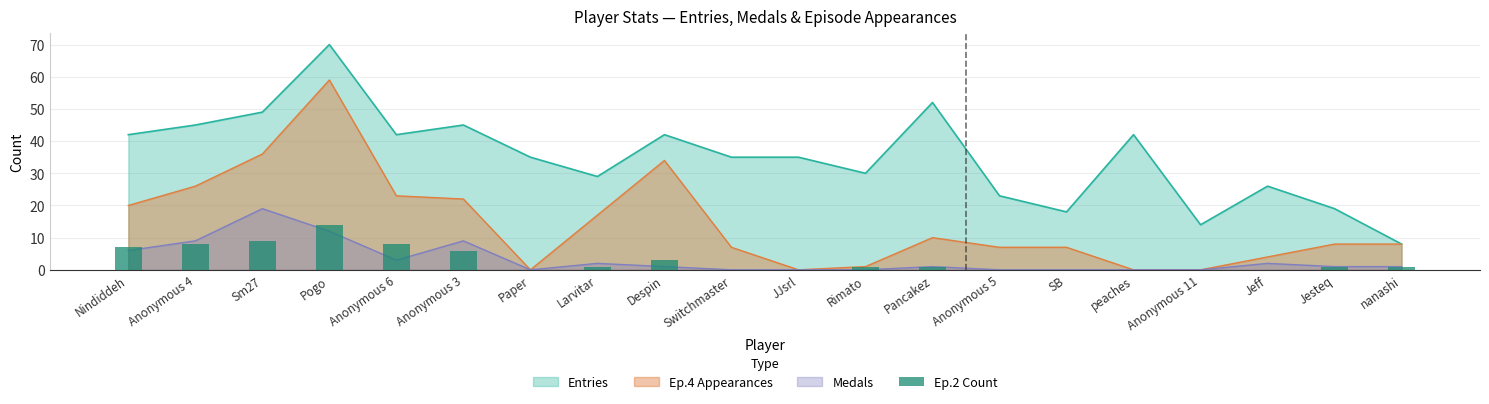

Are the bars horizontal?

No